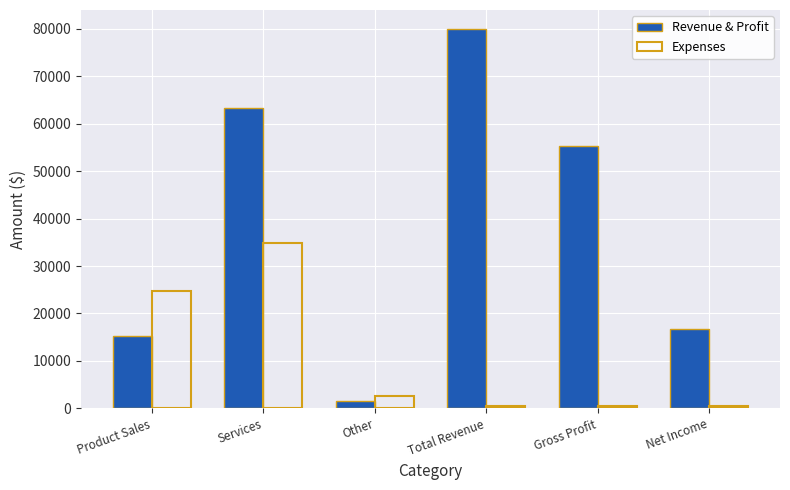

Rank the series at Services from lowest to highest value.

Expenses, Revenue & Profit